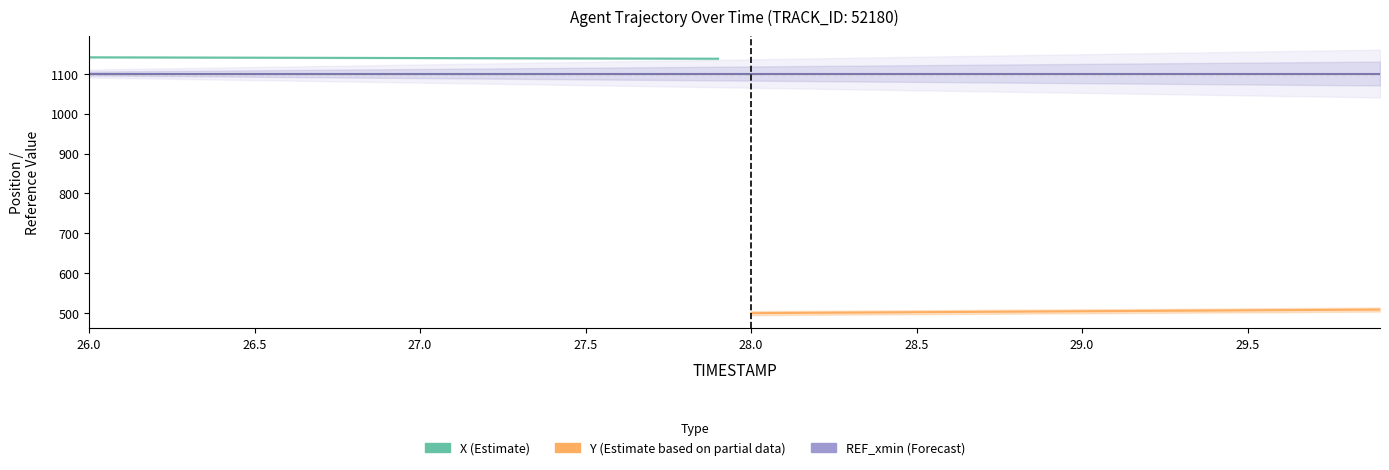

True or false: REF_xmin and X intersect in this chart.

False